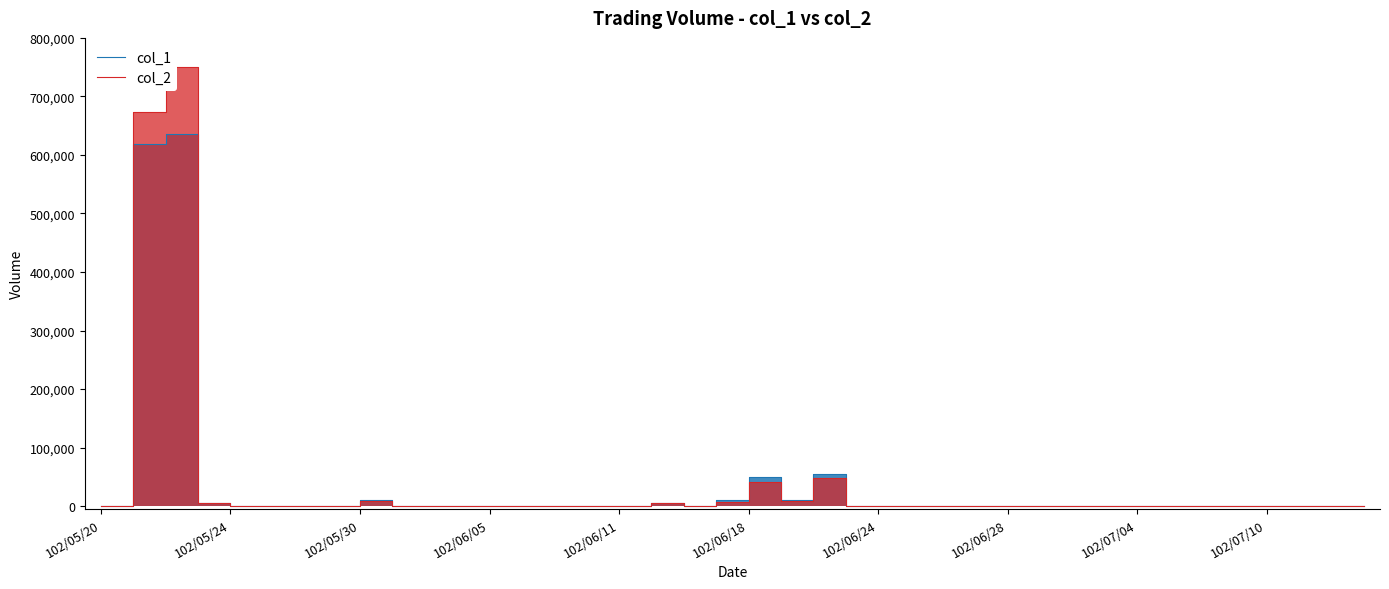

The col_2 series shows 257275 at 10. True or false?

False